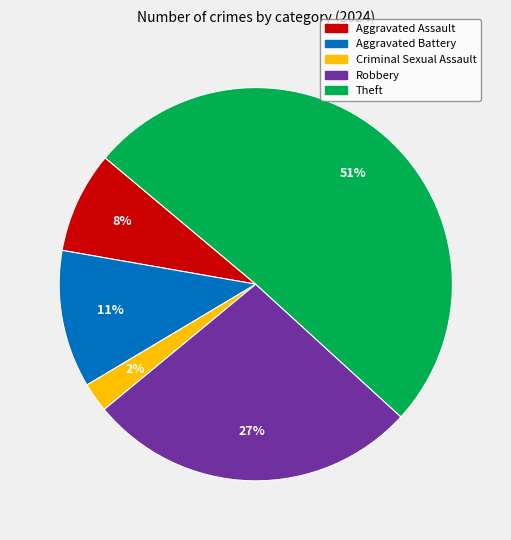

To the nearest percent, what is the average slice percentage?

20%